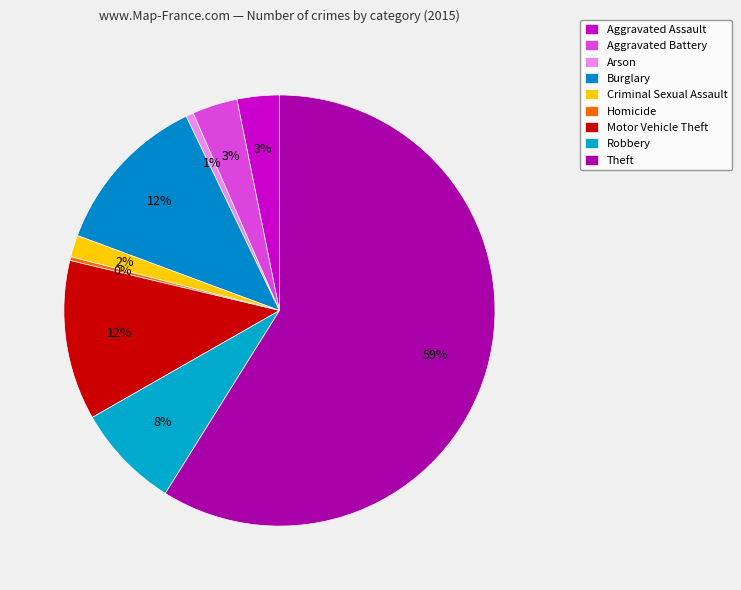

How many segments does this pie chart have?

9